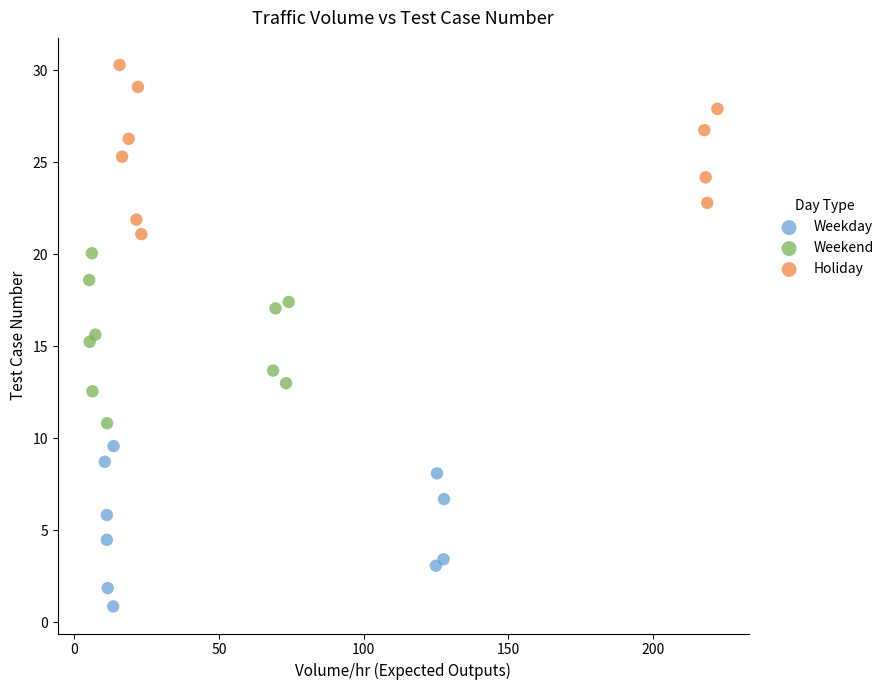

Which series reaches the minimum Y coordinate?

Weekday